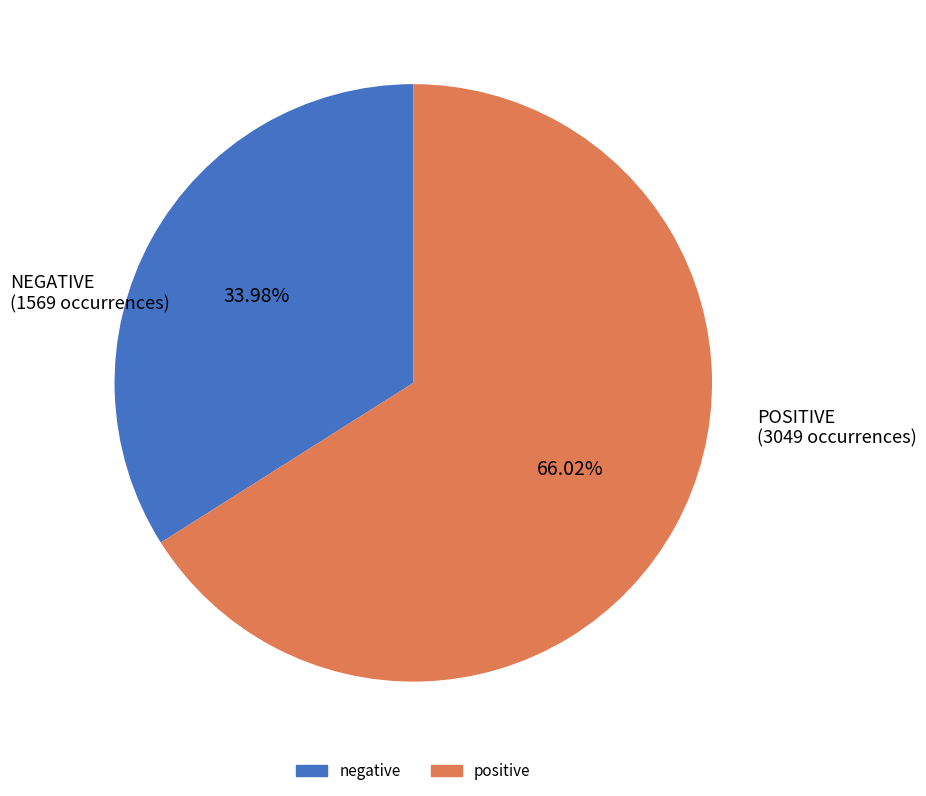

Approximately how many times larger is the value at positive compared to negative?

1.9